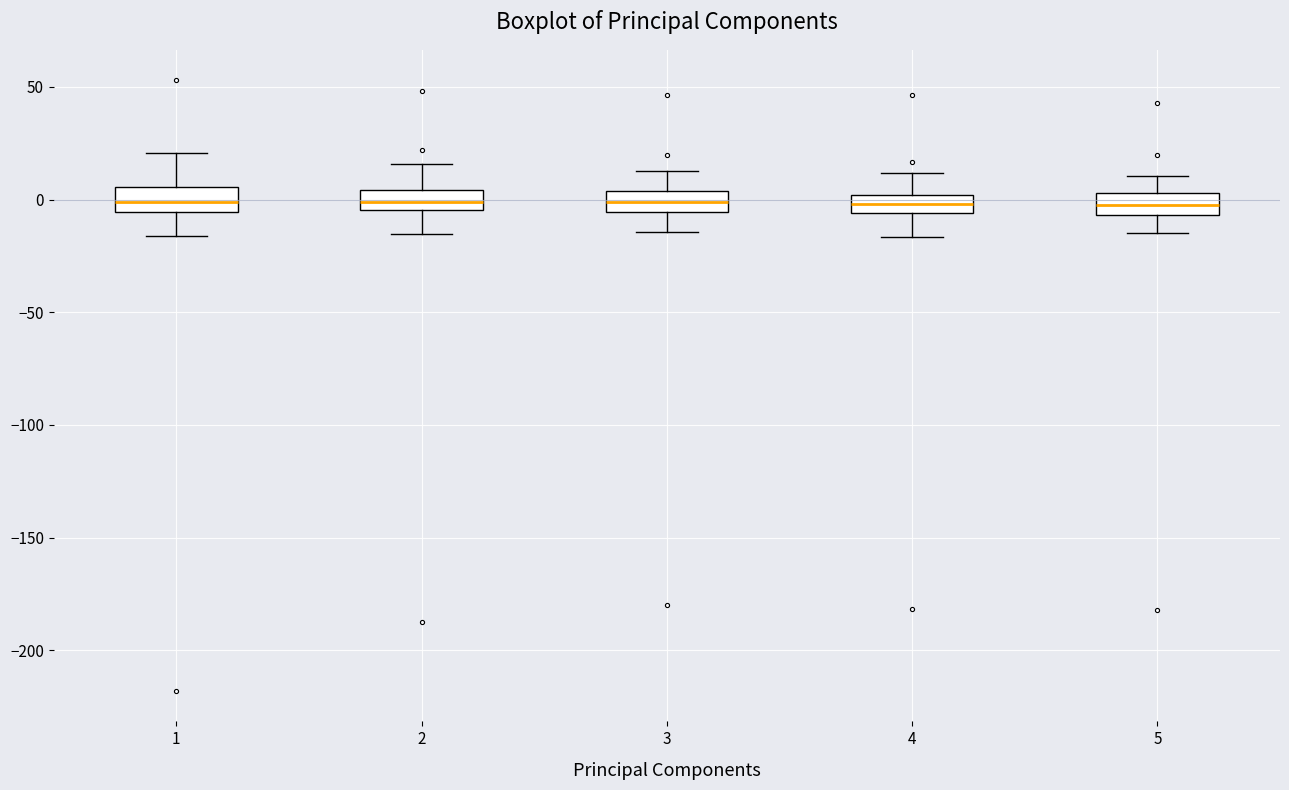

Reading left to right, transcribe this box plot: for each box, give where its median line is, the range the box spans, and where its two whiskers end, as read against the y-axis. The values are not printed on the chart, so give them approximately, as read against the axis.

1: median 0, box -5 to 5, whiskers -15 to 20
2: median 0, box -5 to 5, whiskers -15 to 15
3: median 0, box -5 to 5, whiskers -15 to 15
4: median 0 (inside the box), box -5 to 0, whiskers -15 to 10
5: median 0, box -5 to 5, whiskers -15 to 10